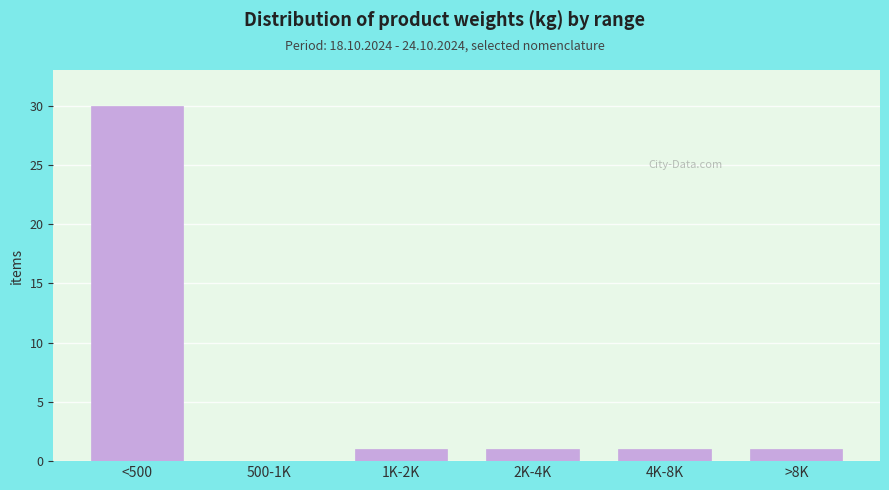

Reading left to right, what are all the values shown in this chart?

<500=30	500-1K=0	1K-2K=1	2K-4K=1	4K-8K=1	>8K=1